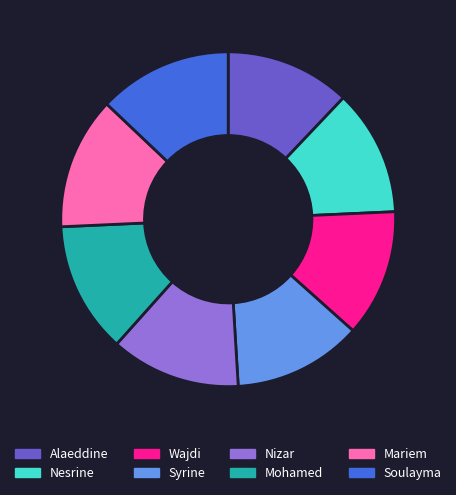

Do Nizar and Alaeddine together represent more than half of the pie?

No